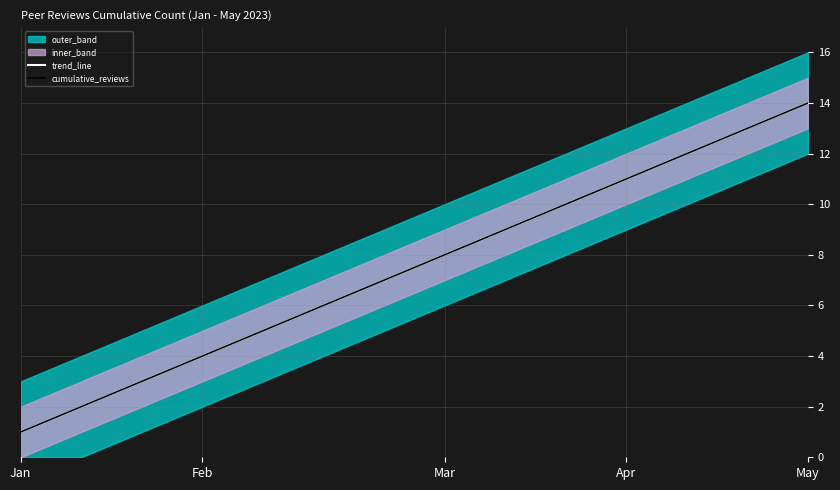

What is the value of the cumulative_reviews point at the 12th from the left?

12